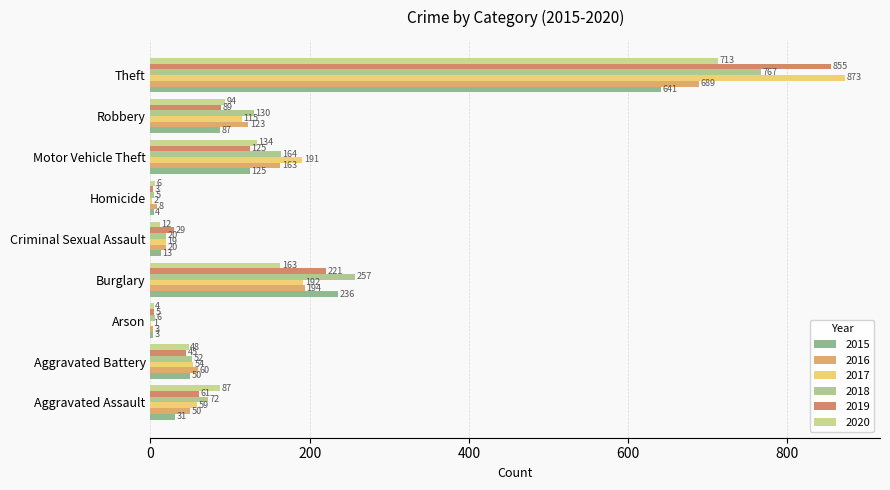

Count the number of data series in this chart.

6